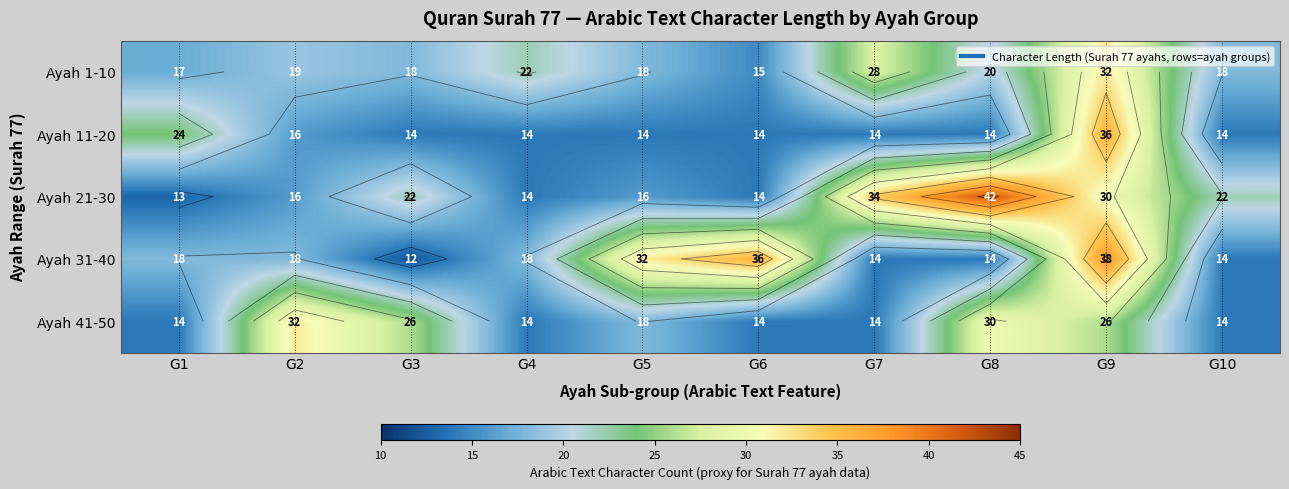

Is it true that Ayah 1-10 equals 37 at G4?

False